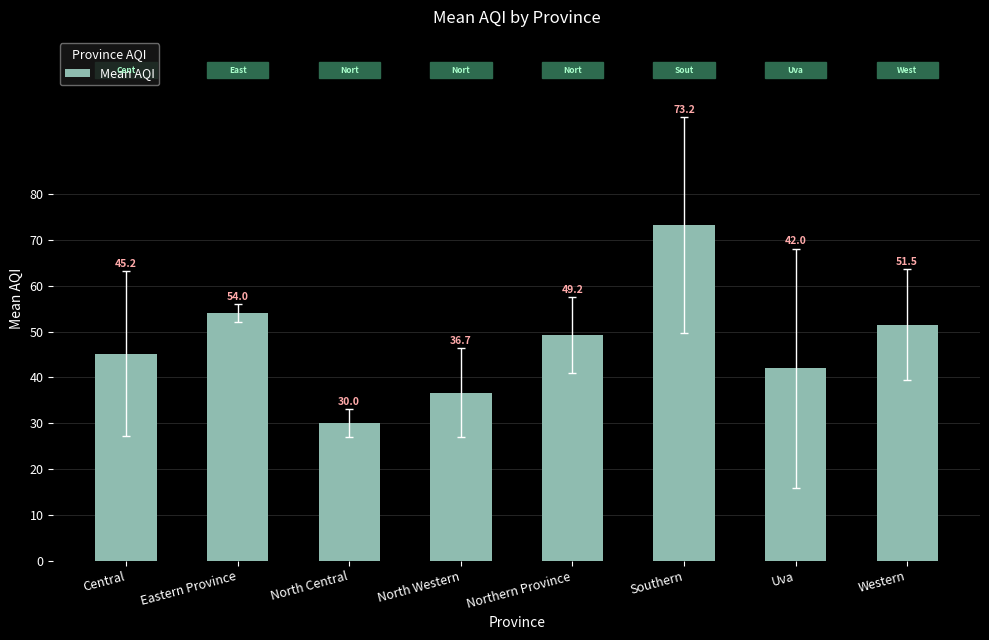

What is the value of the 7th bar from the left?

42.0